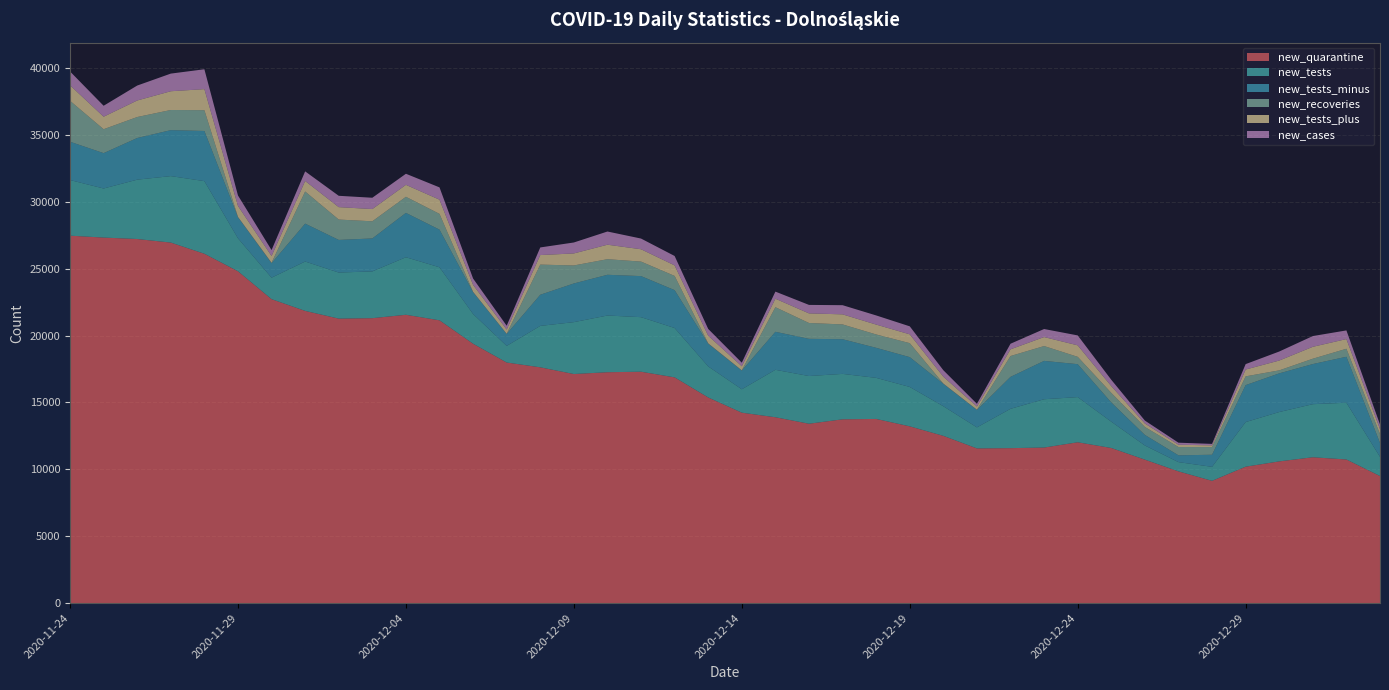

Reading left to right, extract all data points from this chart.

new_quarantine: 27474	27332	27224	26958	26122	24813	22727	21849	21272	21305	21559	21145	19393	17989	17630	17128	17264	17301	16879	15375	14238	13896	13412	13742	13770	13216	12505	11566	11586	11631	12025	11597	10726	9850	9142	10200	10596	10904	10738	9500
new_tests: 4161	3671	4439	4971	5432	2465	1607	3692	3445	3498	4303	3966	2224	1244	3098	3881	4240	4080	3691	2322	1751	3548	3567	3397	3073	2947	2215	1573	2942	3612	3379	1967	1060	692	1047	3336	3691	3970	4245	1436
new_tests_minus: 2864	2643	3114	3436	3749	1573	1079	2834	2439	2463	3316	2814	1635	891	2329	2892	3045	3070	2831	1699	1396	2842	2781	2592	2245	2228	1676	1304	2388	2868	2461	1436	788	507	903	2762	2890	3000	3436	1034
new_recoveries: 3060	1788	1569	1507	1553	25	37	2402	1523	1283	1203	1179	20	11	2253	1346	1166	1085	1062	27	19	1839	1184	1106	999	1046	19	17	1559	1109	549	718	595	621	573	656	225	399	599	665
new_tests_plus: 1162	935	1237	1403	1576	823	502	788	929	916	895	1063	521	318	714	899	1084	923	789	569	306	635	719	754	739	660	512	239	501	673	860	505	260	170	130	511	735	891	725	377
new_cases: 1033	820	1117	1319	1486	782	446	718	848	845	828	918	475	288	570	819	986	800	703	507	266	531	634	685	684	598	486	203	418	601	742	474	219	153	109	405	674	804	647	344